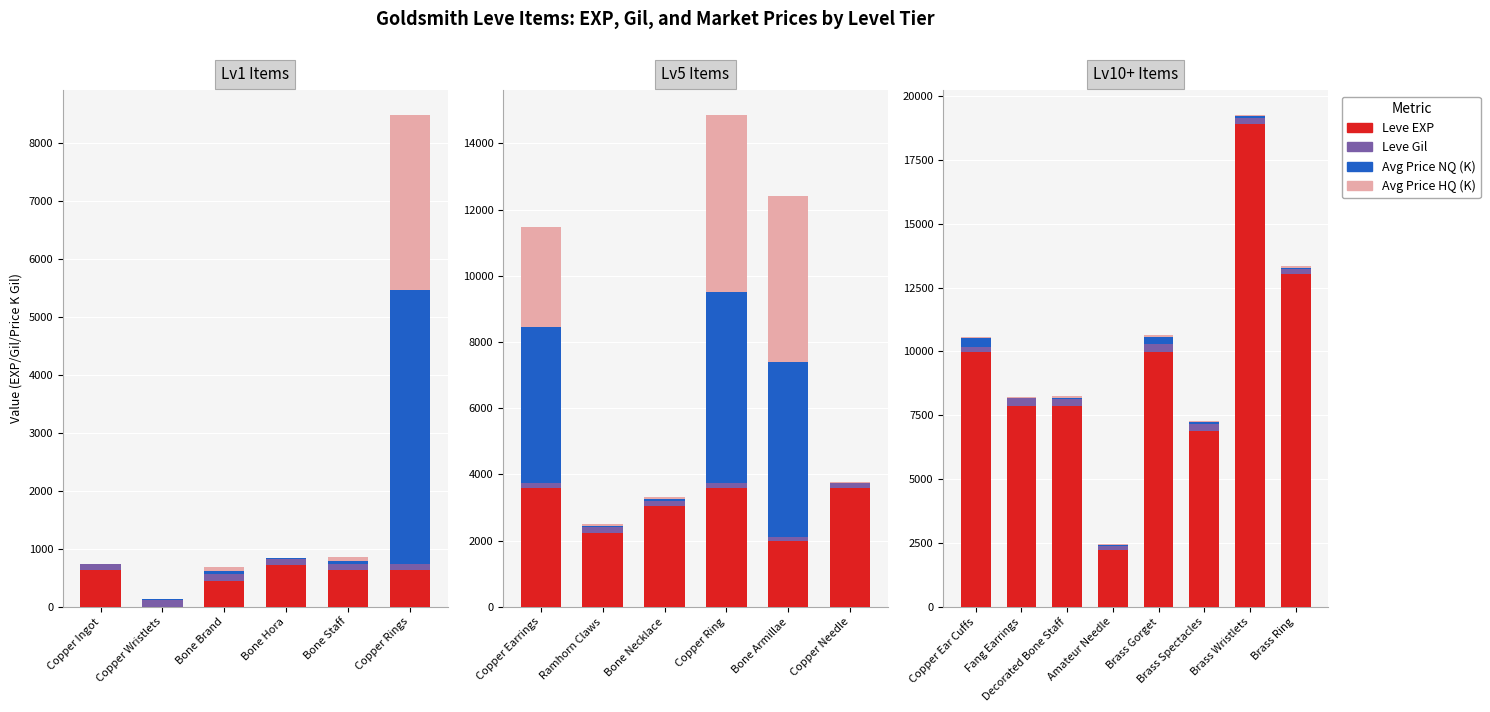

What is the maximum value shown in the chart?

18910.0